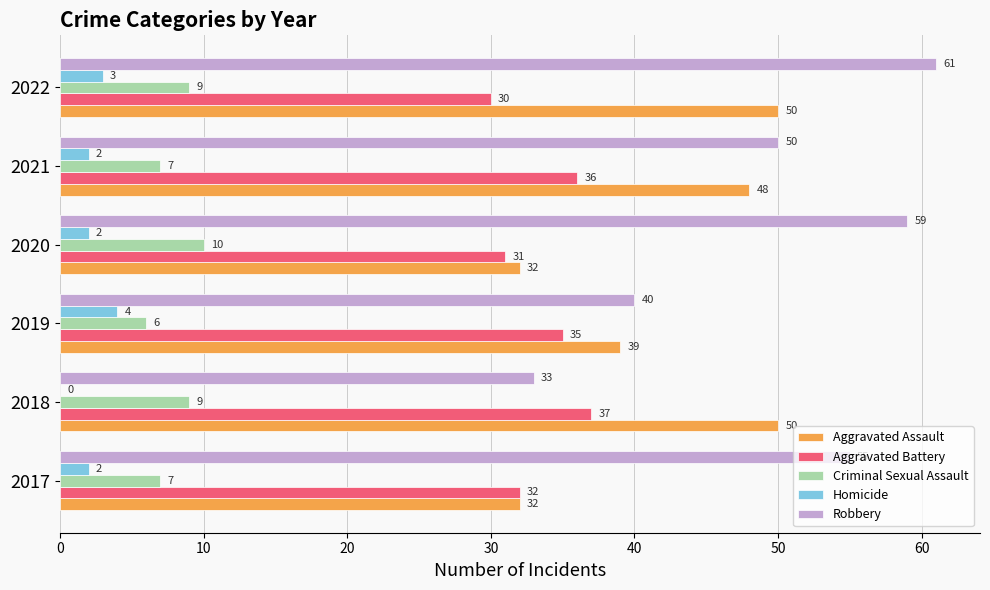

Which series changed the most between 2018 and 2019?

Aggravated Assault